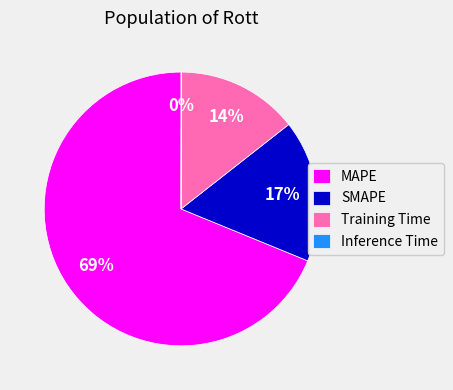

Is there a majority slice in this chart?

Yes